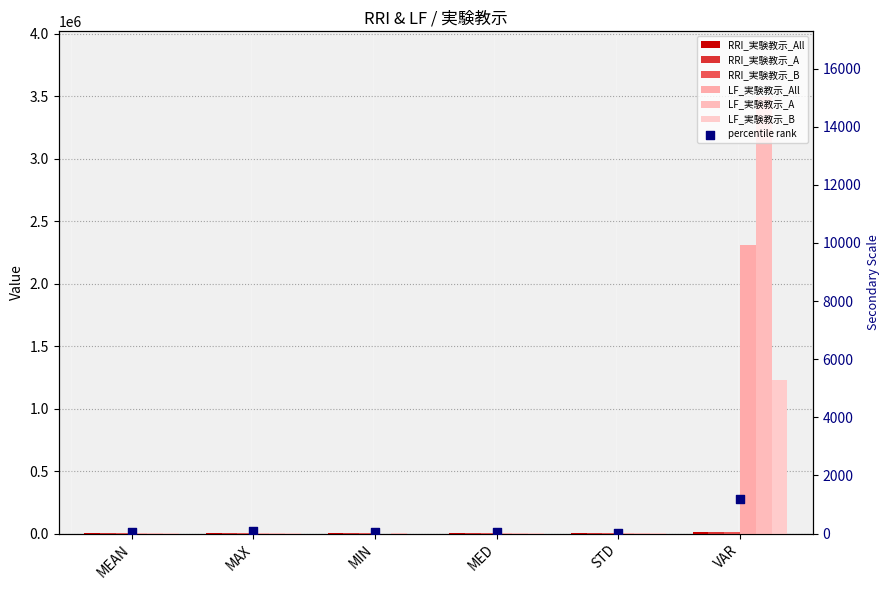

Which series has the largest total across all categories?

LF_実験教示_A